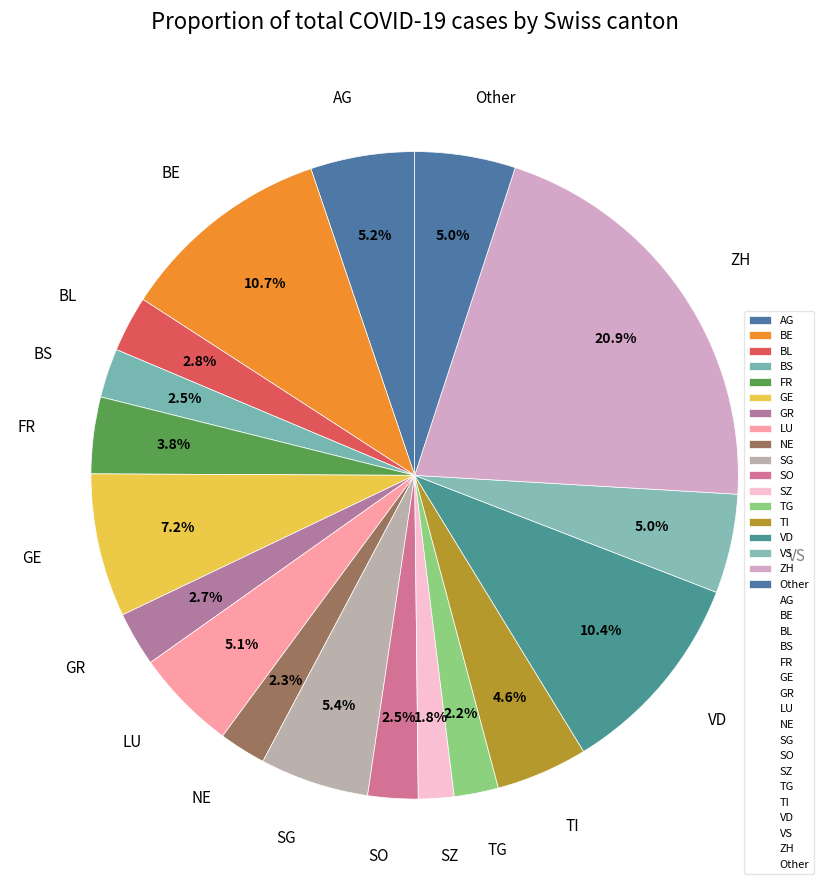

Is there a majority slice in this chart?

No